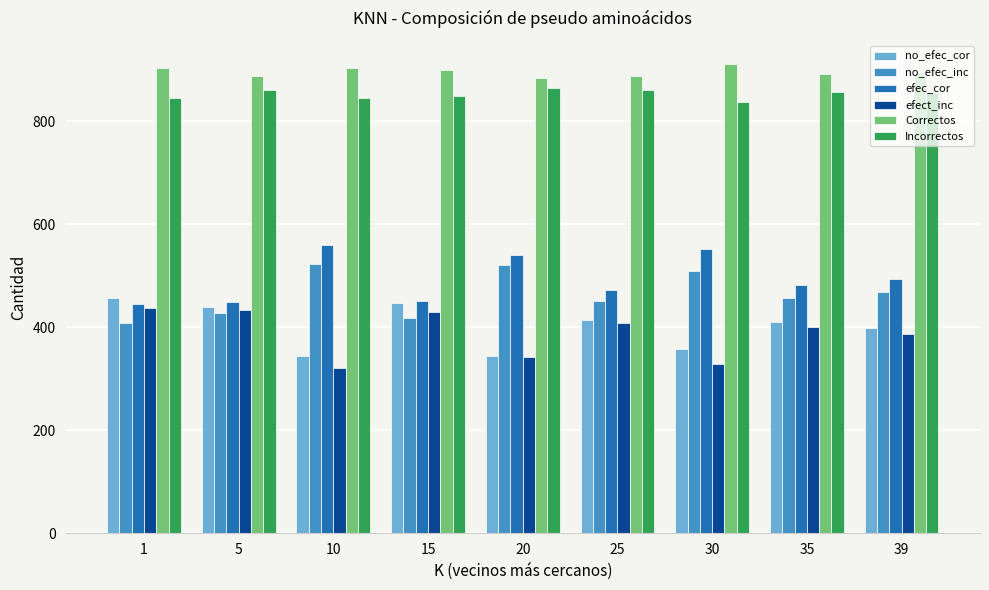

The value of no_efec_inc at 15 is 419. True or false?

True